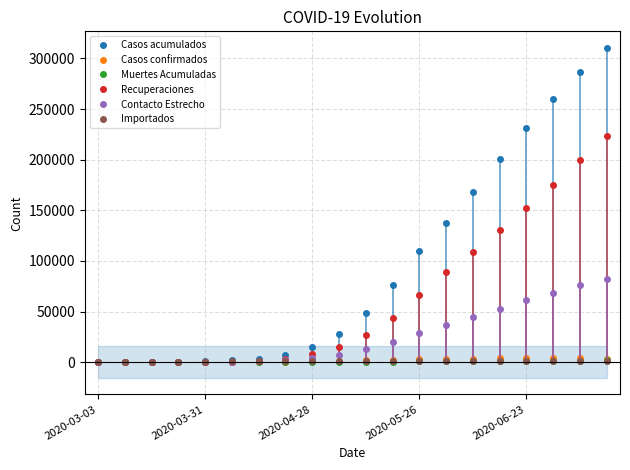

At which label does Casos acumulados first exceed 48746?

11